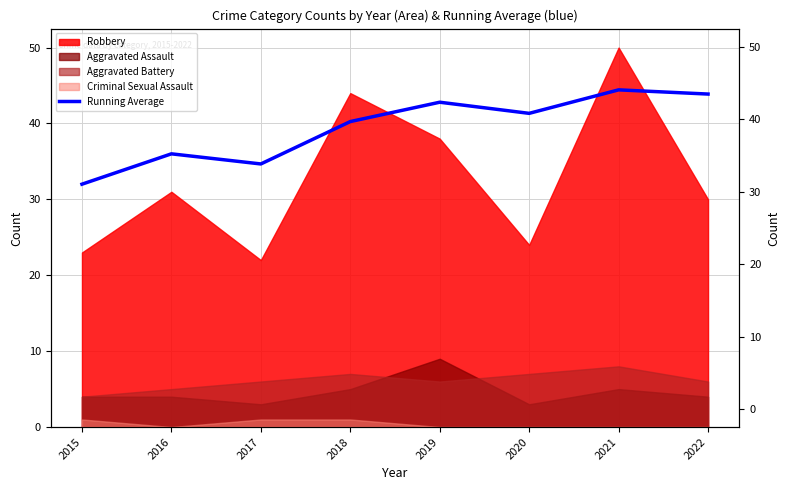

Which label corresponds to the smallest value in the chart?

2015